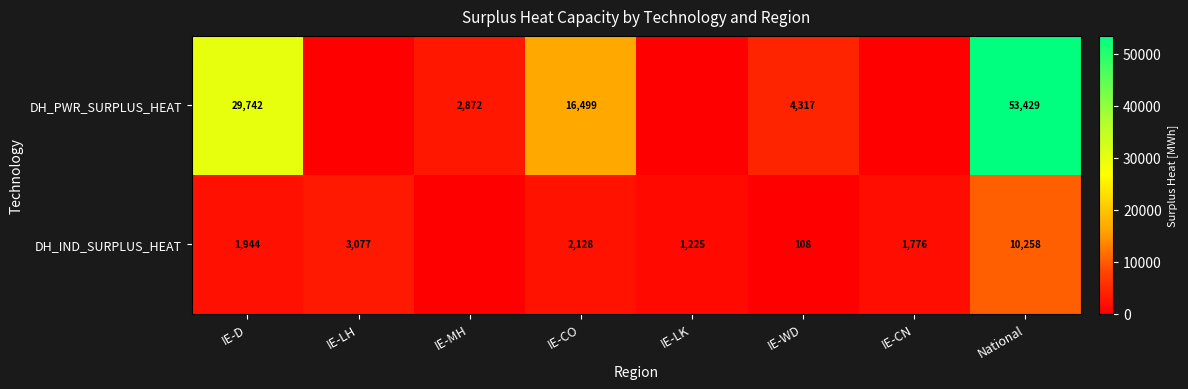

What is the difference between the DH_IND_SURPLUS_HEAT values at IE-LK and IE-D?

719